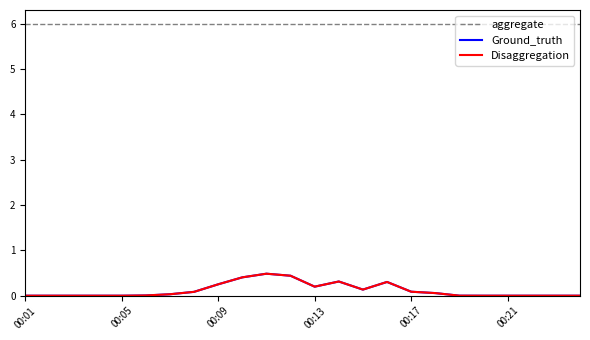

At which category is the sum across all series the highest?

10